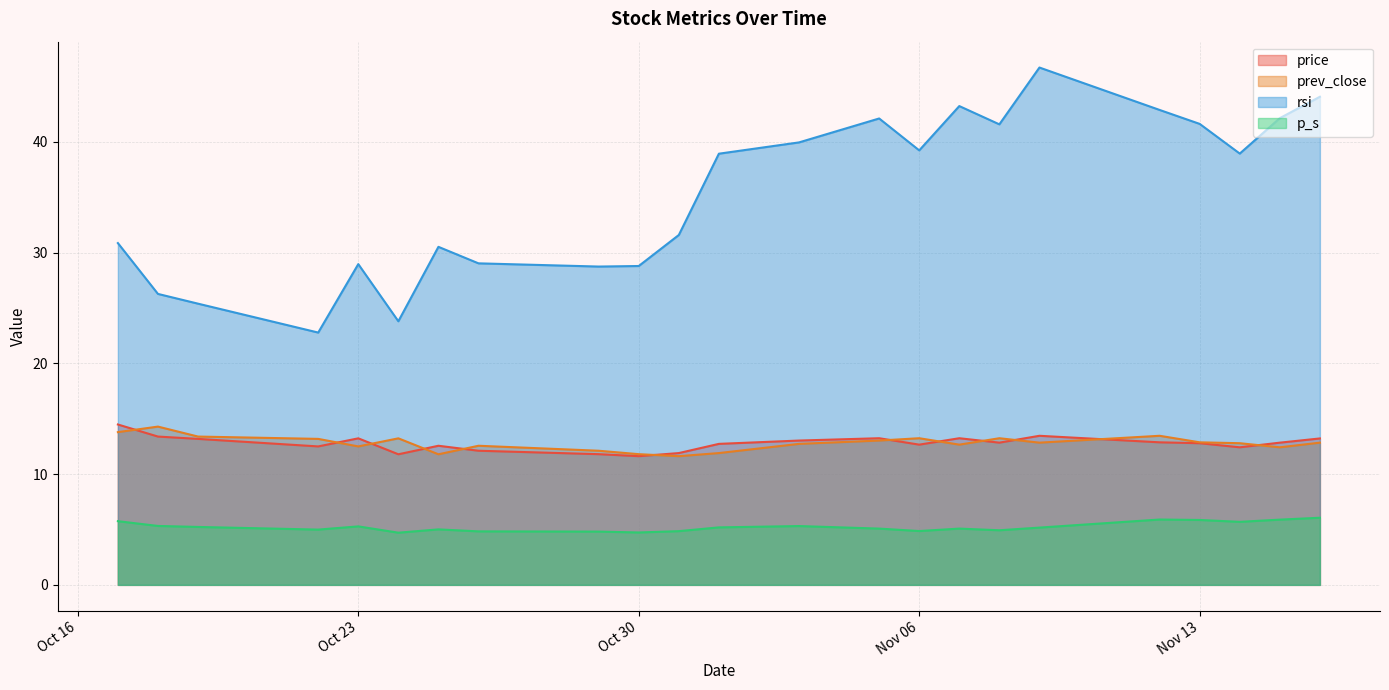

Does the chart display data point markers on the line(s)?

No